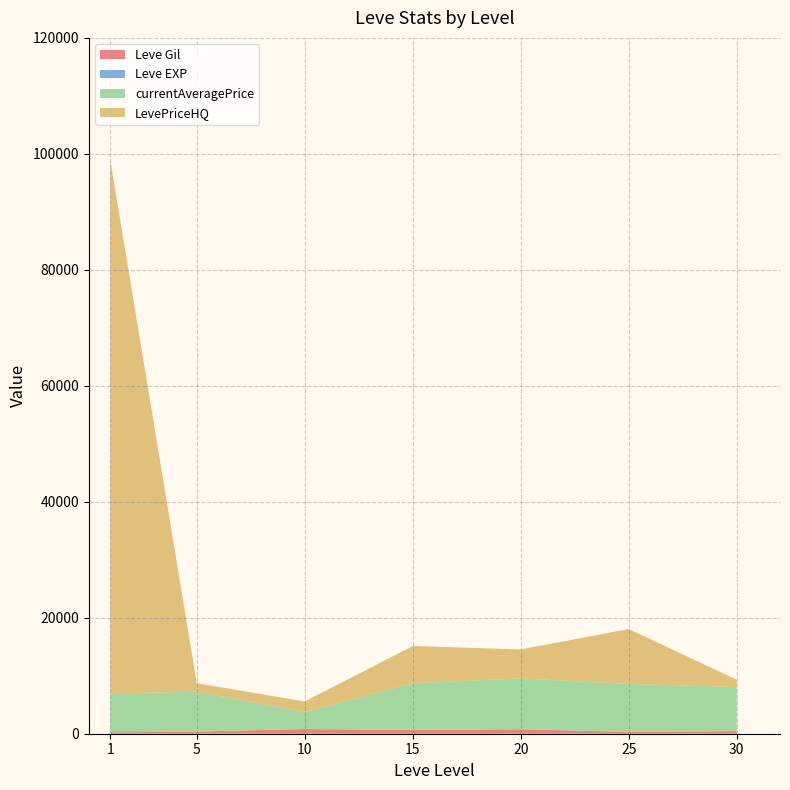

Does the chart have visible grid lines?

Yes